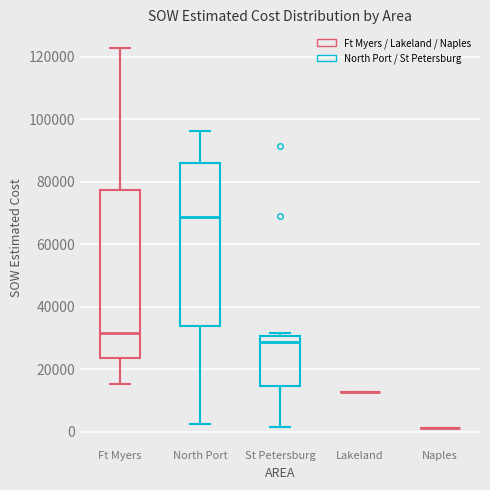

Reading left to right, read every box against the y-axis: the position of its median line, the range the box covers, and the ends of its whiskers. The values are not printed on the chart, so give them approximately, as read against the axis.

Ft Myers: median 32000, box 24000 to 78000, whiskers 16000 to 122000
North Port: median 68000, box 34000 to 86000, whiskers 2000 to 96000
St Petersburg: median 28000, box 14000 to 30000, whiskers 2000 to 32000
Lakeland: box collapsed to a line at 12000, whiskers 12000 to 12000
Naples: box collapsed to a line at 2000, whiskers 2000 to 2000